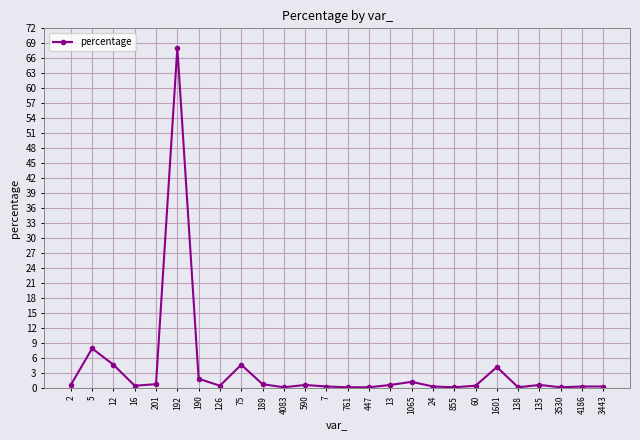

What is the greatest value displayed?

68.1